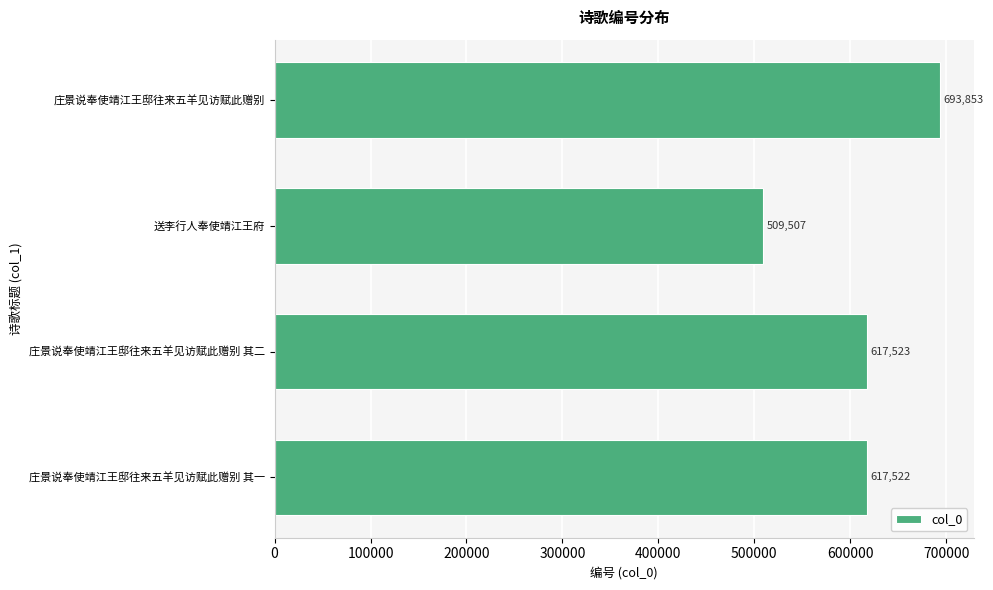

What is the approximate value at 庄景说奉使靖江王邸往来五羊见访赋此赠别 其二?

617523